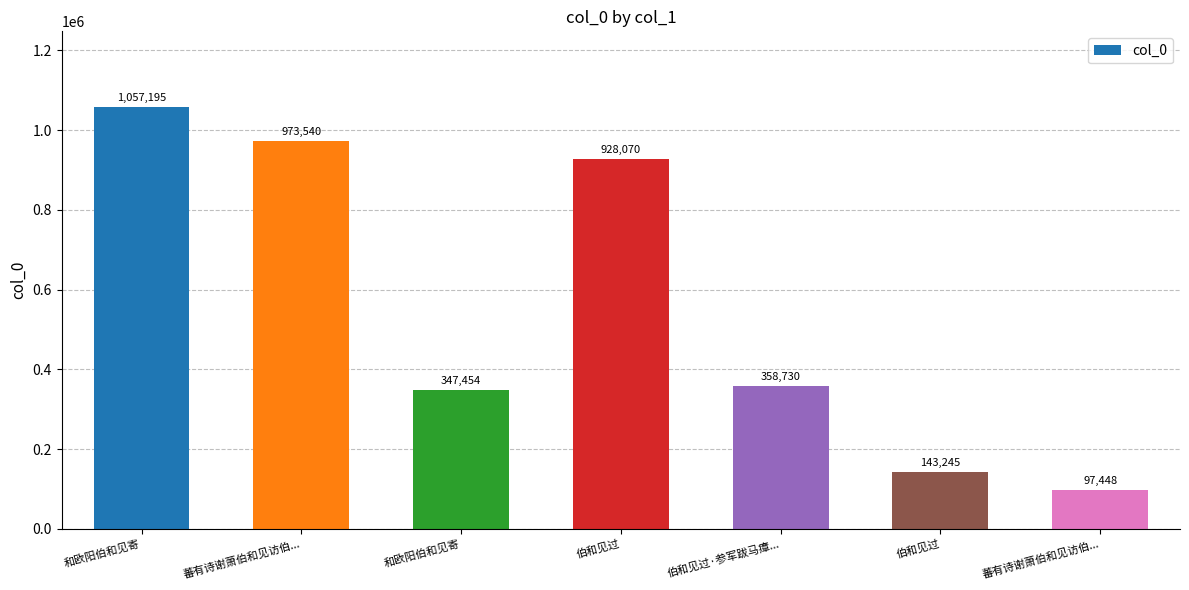

At which category does the chart reach its peak across all series?

和欧阳伯和见寄